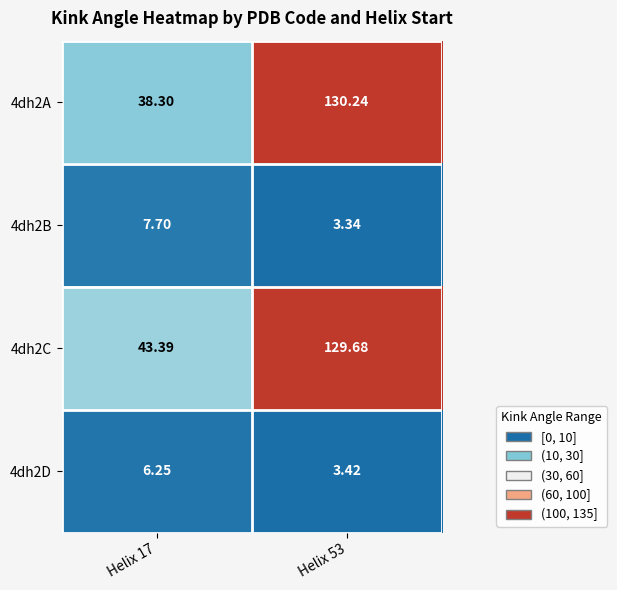

At which category does the chart reach its peak across all series?

Helix 53